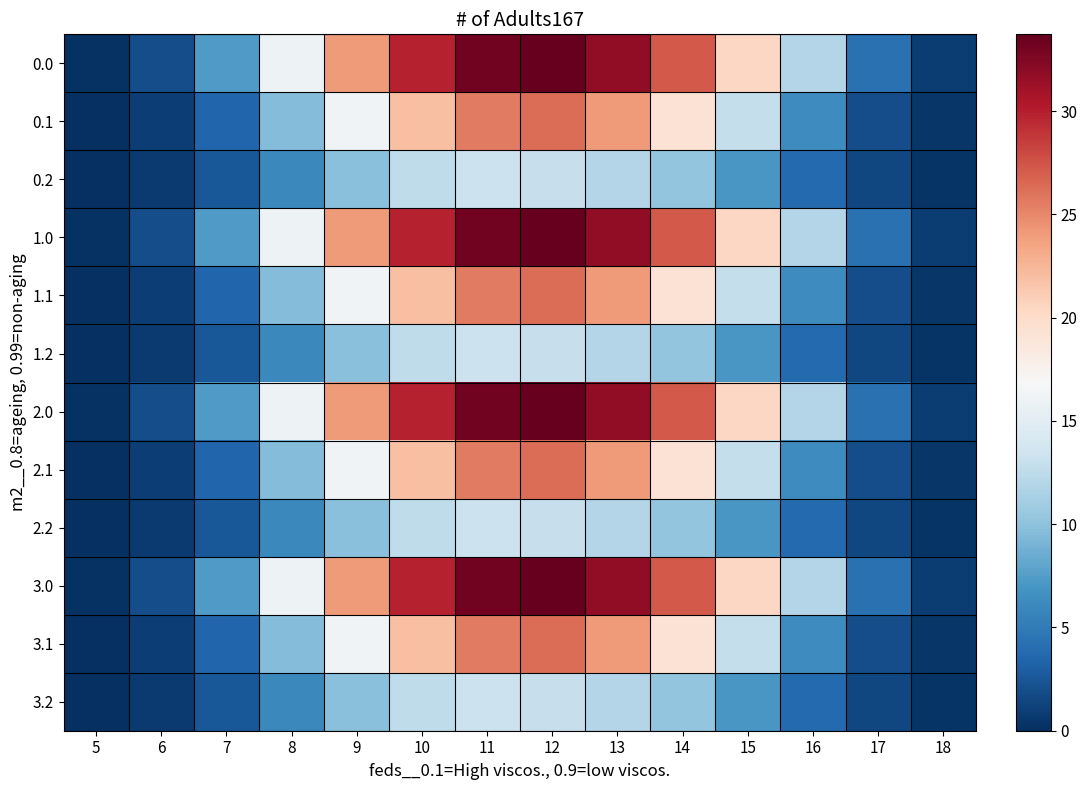

What is the spread (max minus min) of values at 6?

1.2